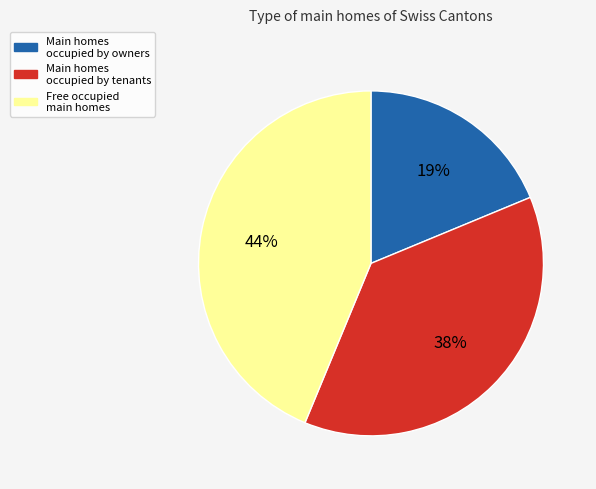

How many segments does this pie chart have?

3